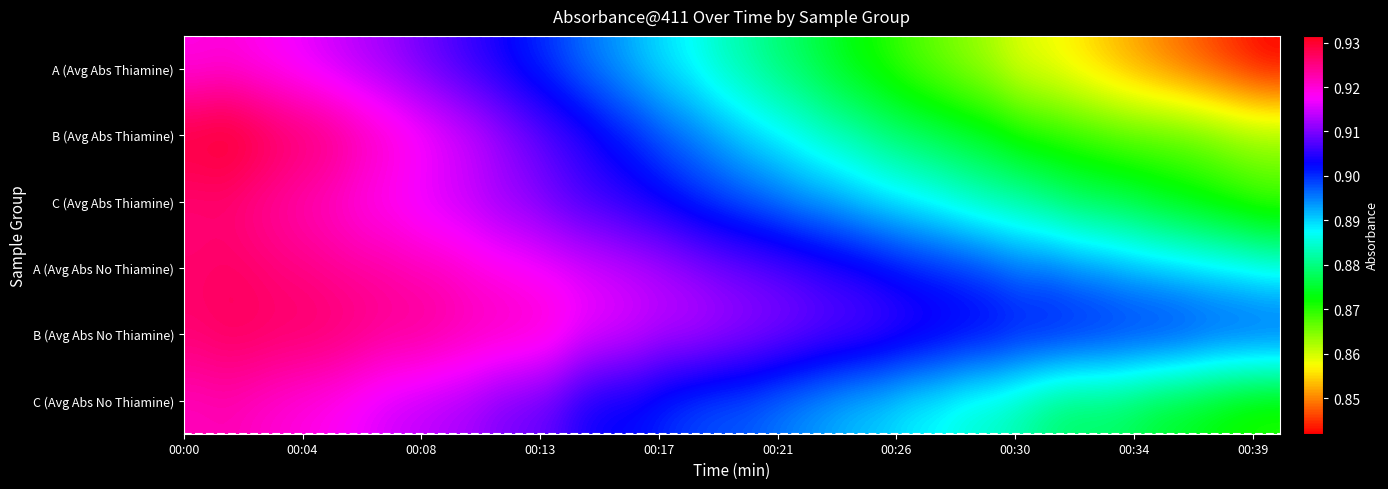

Which series has the largest range (max minus min)?

A (Avg Abs Thiamine)